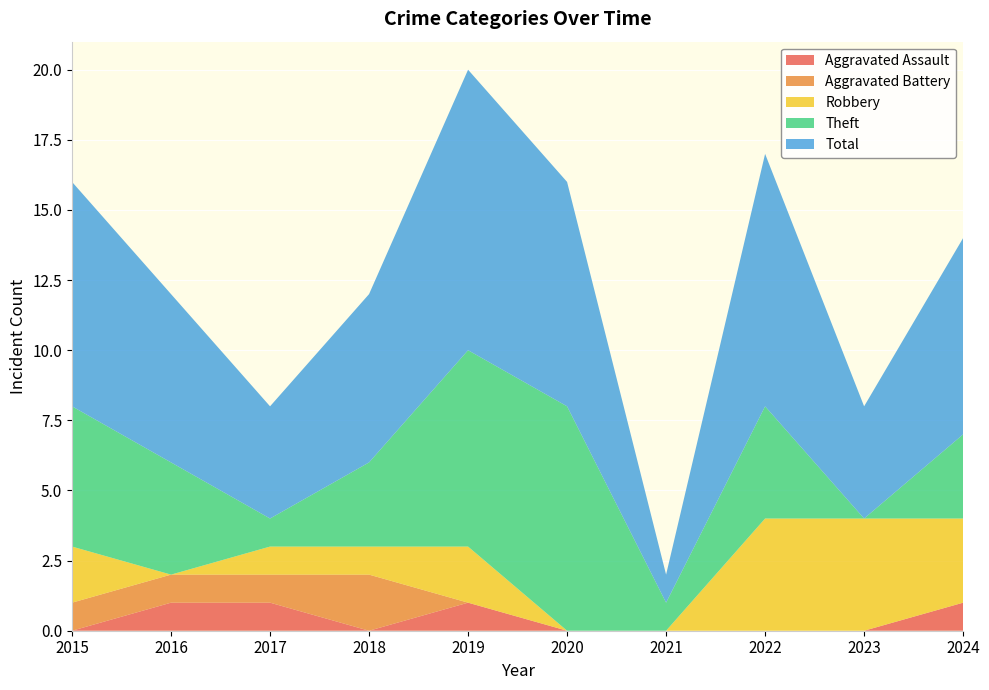

Reading right to left, extract all data points from this chart.

Aggravated Assault: 1	0	0	0	0	1	0	1	1	0
Aggravated Battery: 0	0	0	0	0	0	2	1	1	1
Robbery: 3	4	4	0	0	2	1	1	0	2
Theft: 3	0	4	1	8	7	3	1	4	5
Total: 7	4	9	1	8	10	6	4	6	8